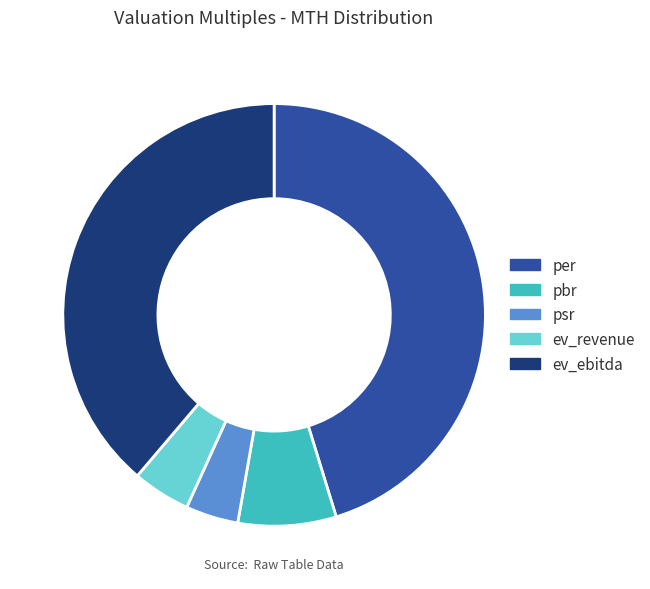

Is the sum of psr and pbr greater than half?

No